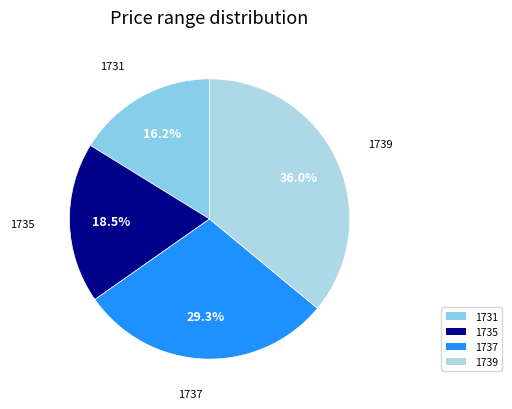

To the nearest percent, what portion does 1737 represent?

29%